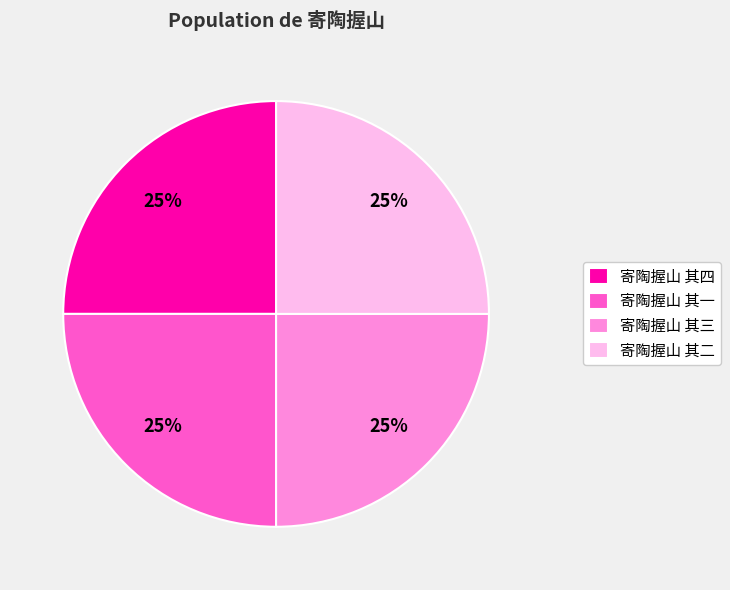

True or false: 寄陶握山 其二 accounts for 37% of the total.

False